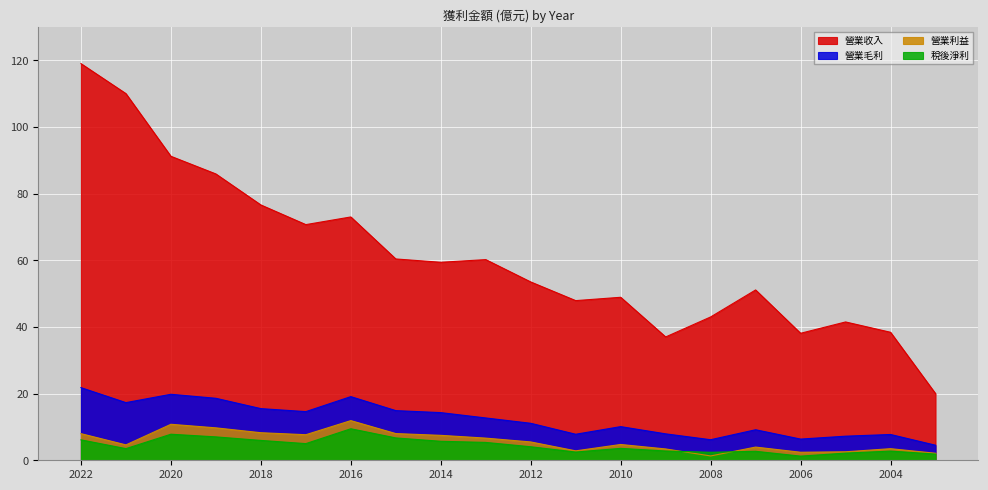

What is the difference between the 營業毛利 values at 2020 and 2005?

12.6